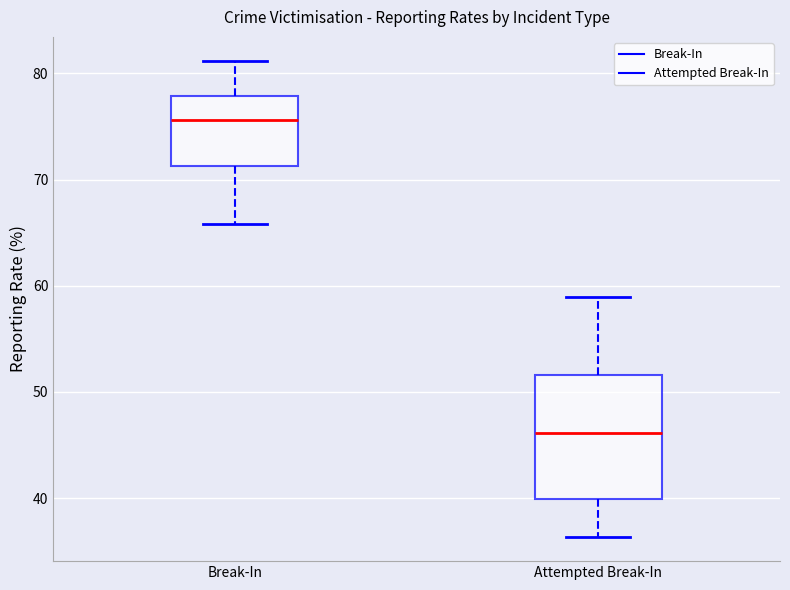

Which box has the lowest median line?

Attempted Break-In